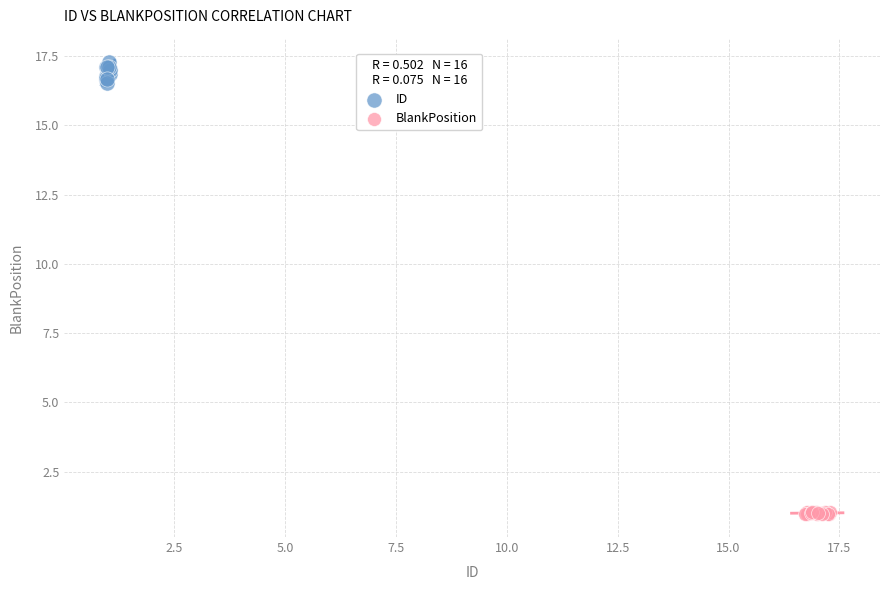

Which series reaches the maximum Y coordinate?

ID